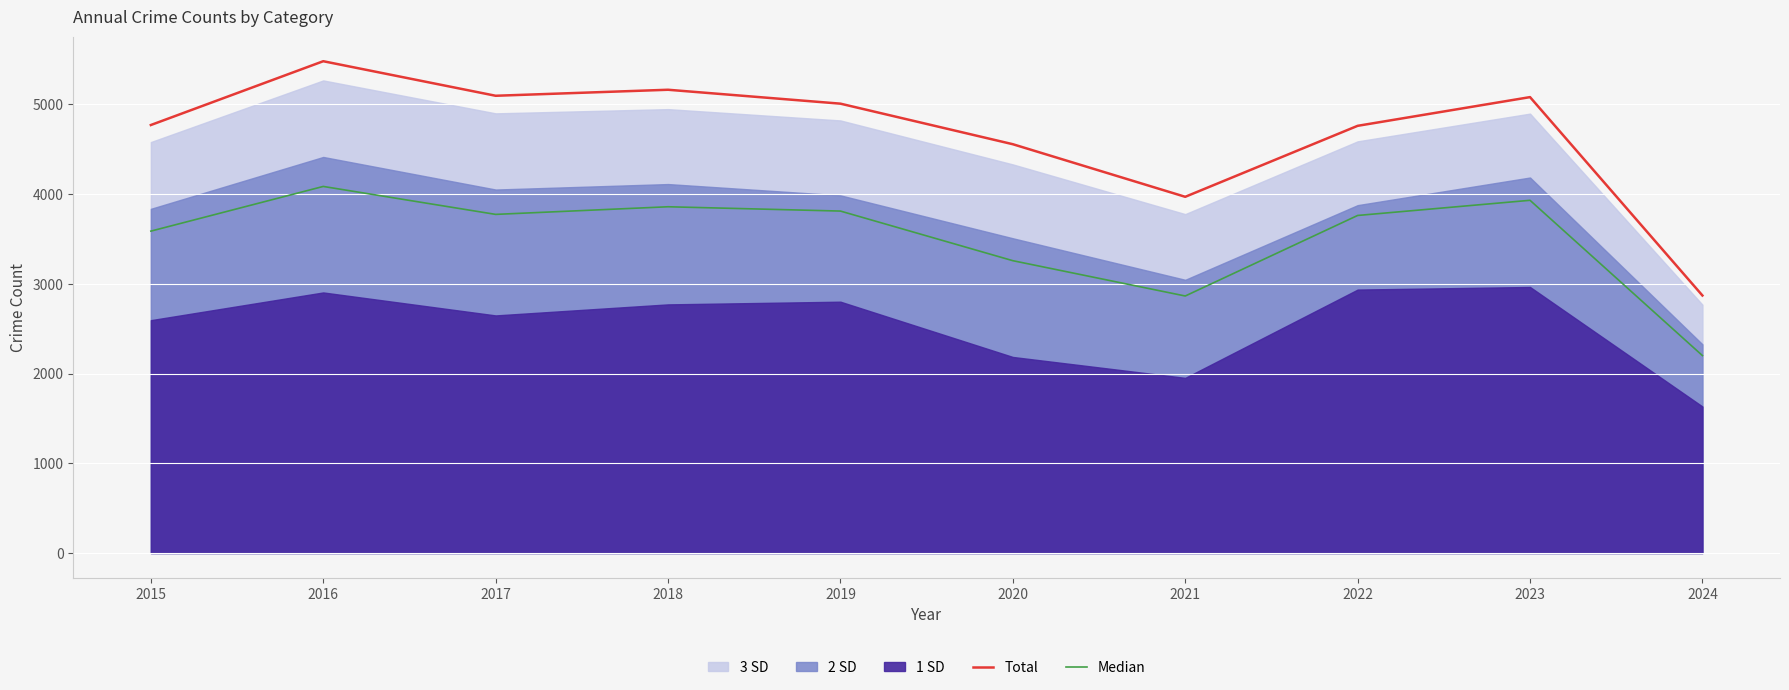

At which label is Total closest to 4175?

2021